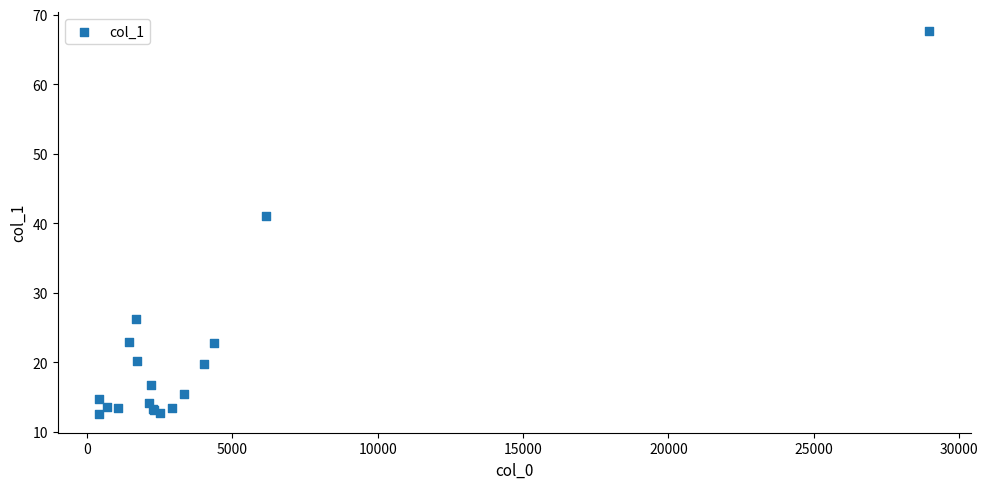

What Y value in the scatter plot is closest to 40?

41.1